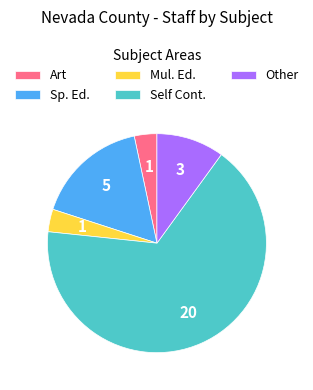

Is it true that Other is 10% of the pie?

True